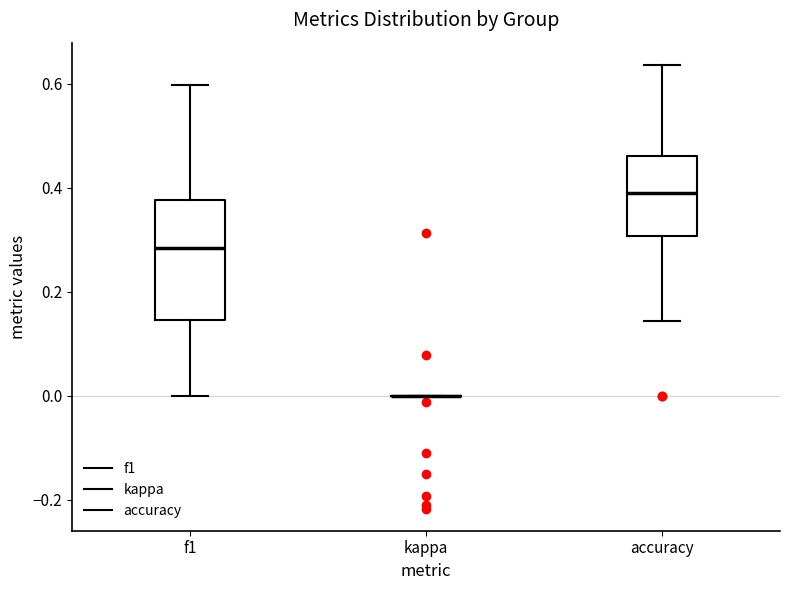

Reading left to right, read every box against the y-axis: the position of its median line, the range the box covers, and the ends of its whiskers. The values are not printed on the chart, so give them approximately, as read against the axis.

f1: median 0.28, box 0.14 to 0.38, whiskers 0.00 to 0.60
kappa: box collapsed to a line at 0.00, whiskers 0.00 to 0.00
accuracy: median 0.38, box 0.30 to 0.46, whiskers 0.14 to 0.64